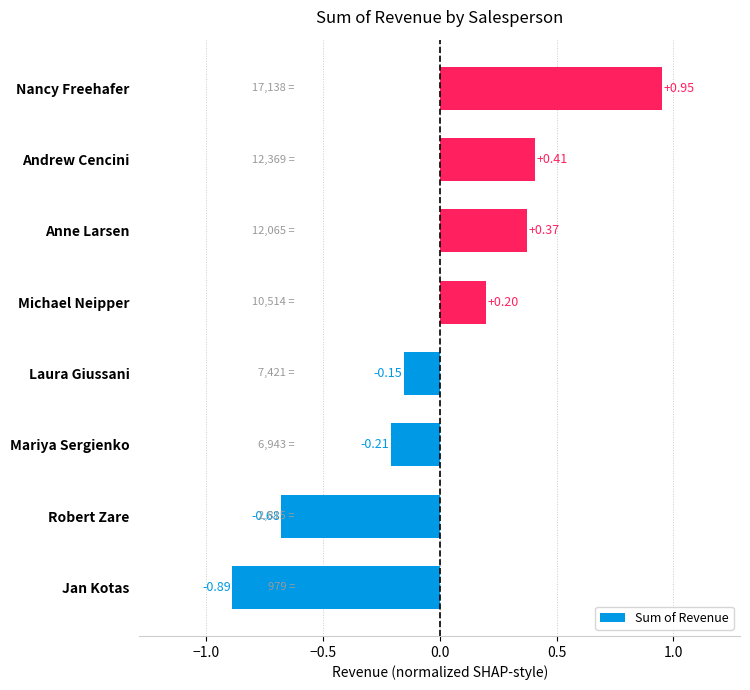

Where is the data nearest to the value 0?

Laura Giussani